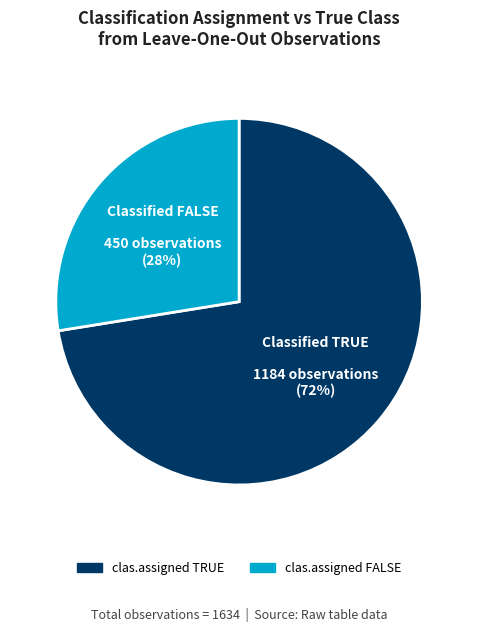

Approximately how many times larger is the value at clas.assigned FALSE compared to clas.assigned TRUE?

0.4